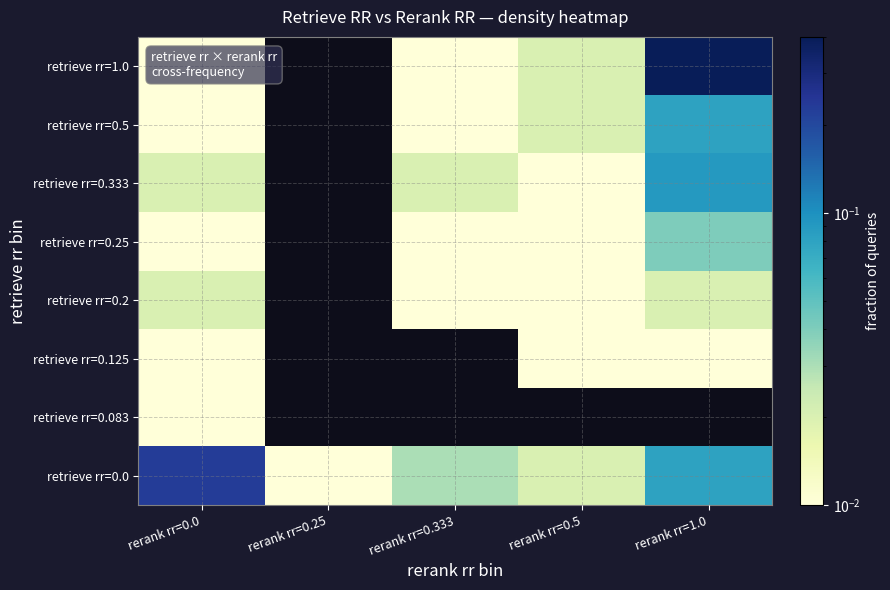

Which series has the largest range (max minus min)?

retrieve rr=1.0